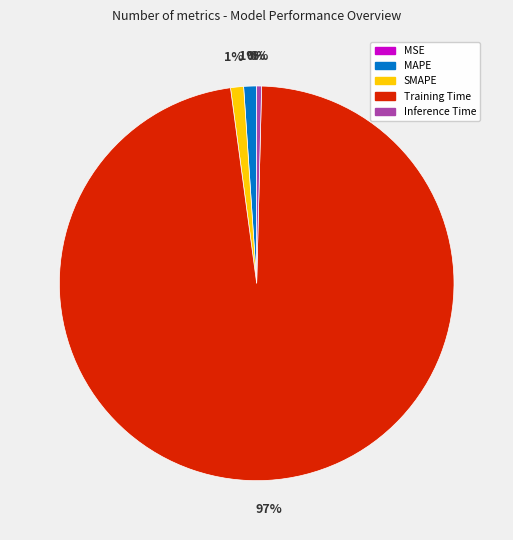

The Inference Time slice represents 14% of the pie. True or false?

False